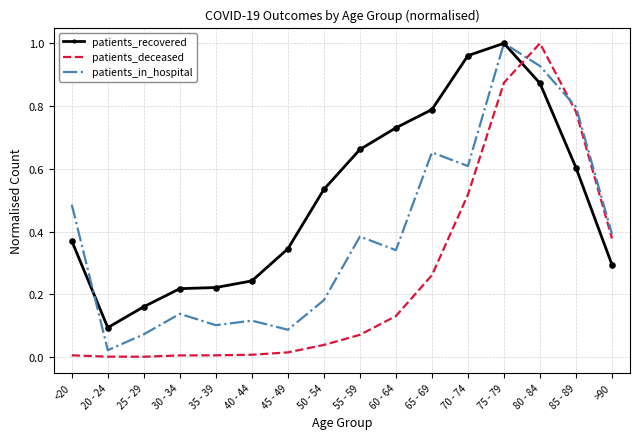

Is the value of patients_recovered at 40 - 44 greater than the value of patients_in_hospital at 55 - 59?

No